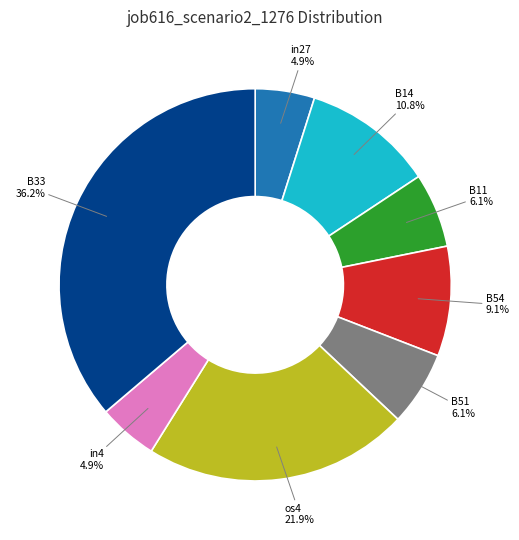

Which category has the biggest portion of the pie?

B33